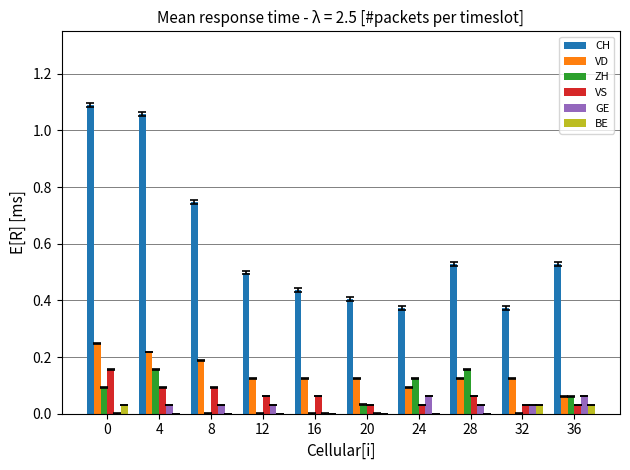

How many groups of bars are there?

10